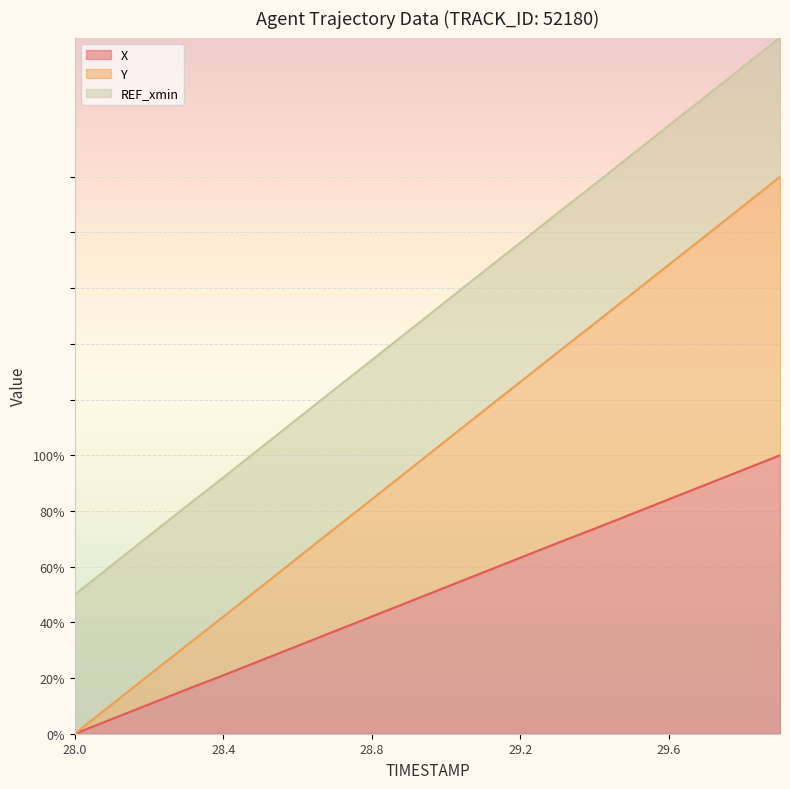

What is the total value across all series at 28.0?

50.0